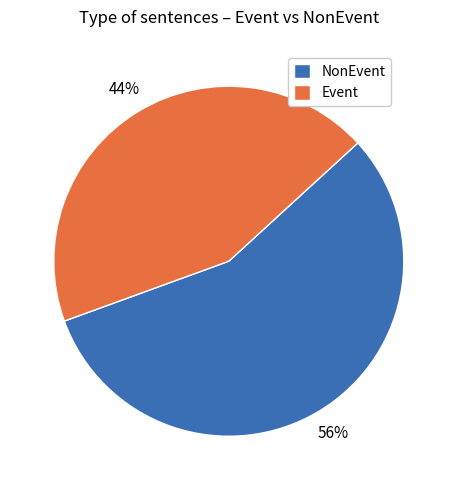

Is there any slice that represents more than half of the pie?

Yes